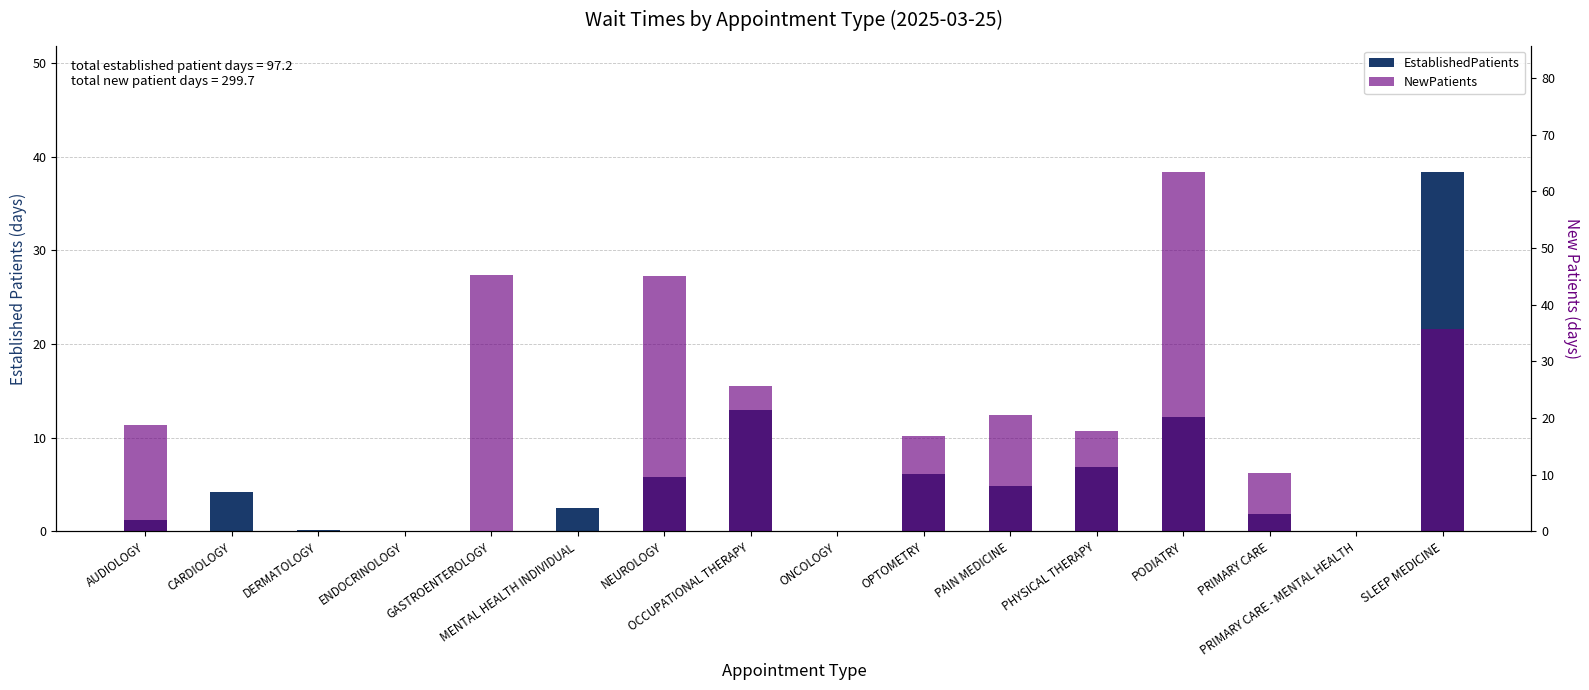

The value of NewPatients at GASTROENTEROLOGY is 30.3. True or false?

False